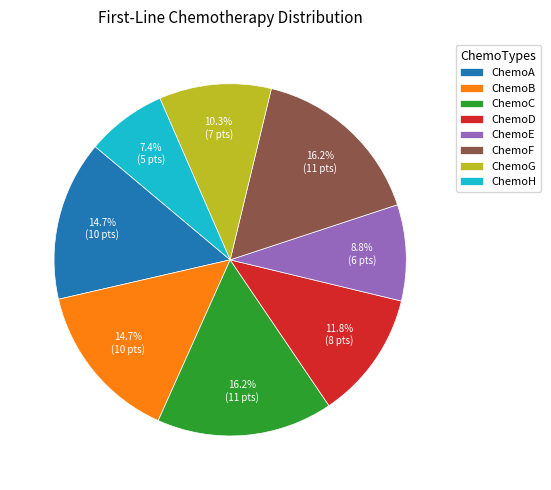

How many segments does this pie chart have?

8